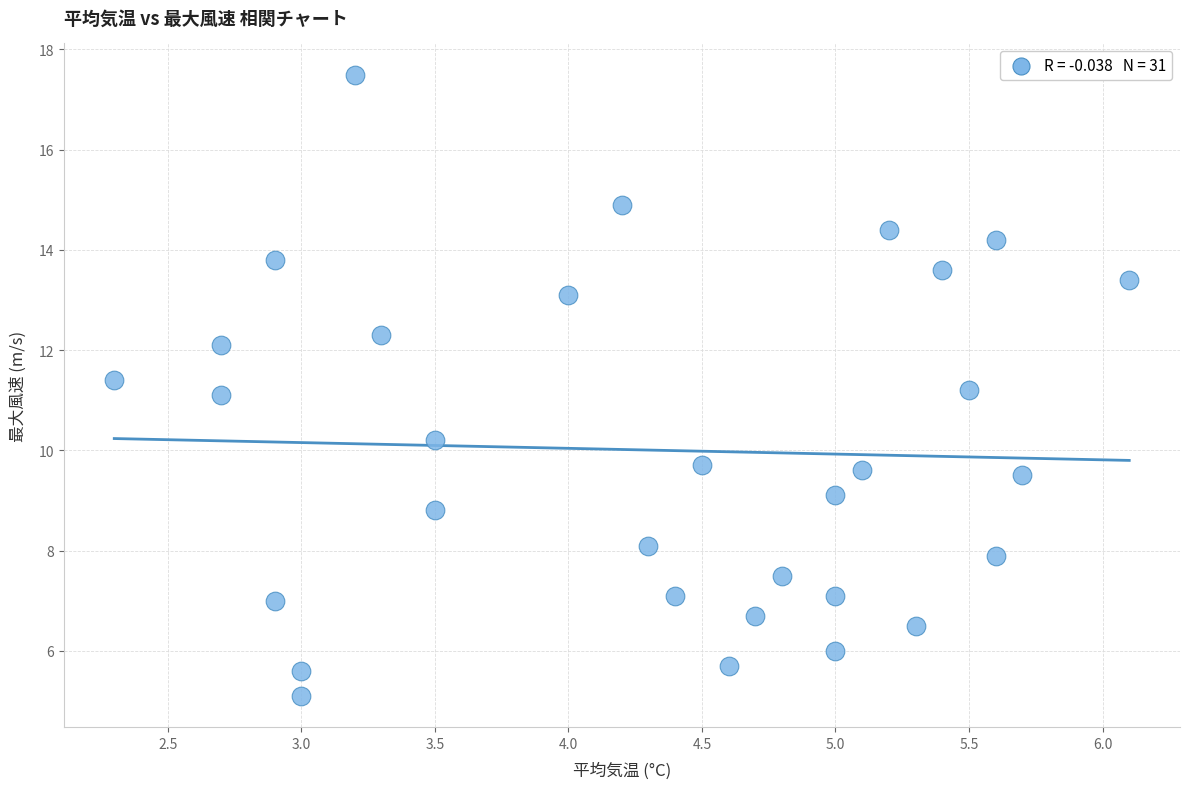

What is the range of X values (max minus min)?

3.8